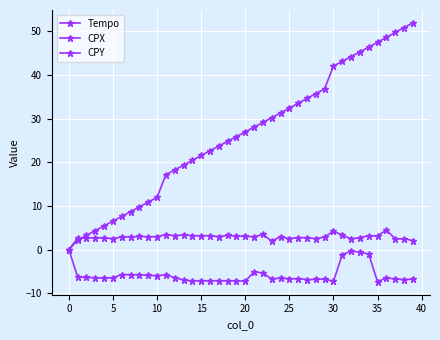

Count the number of data series in this chart.

3